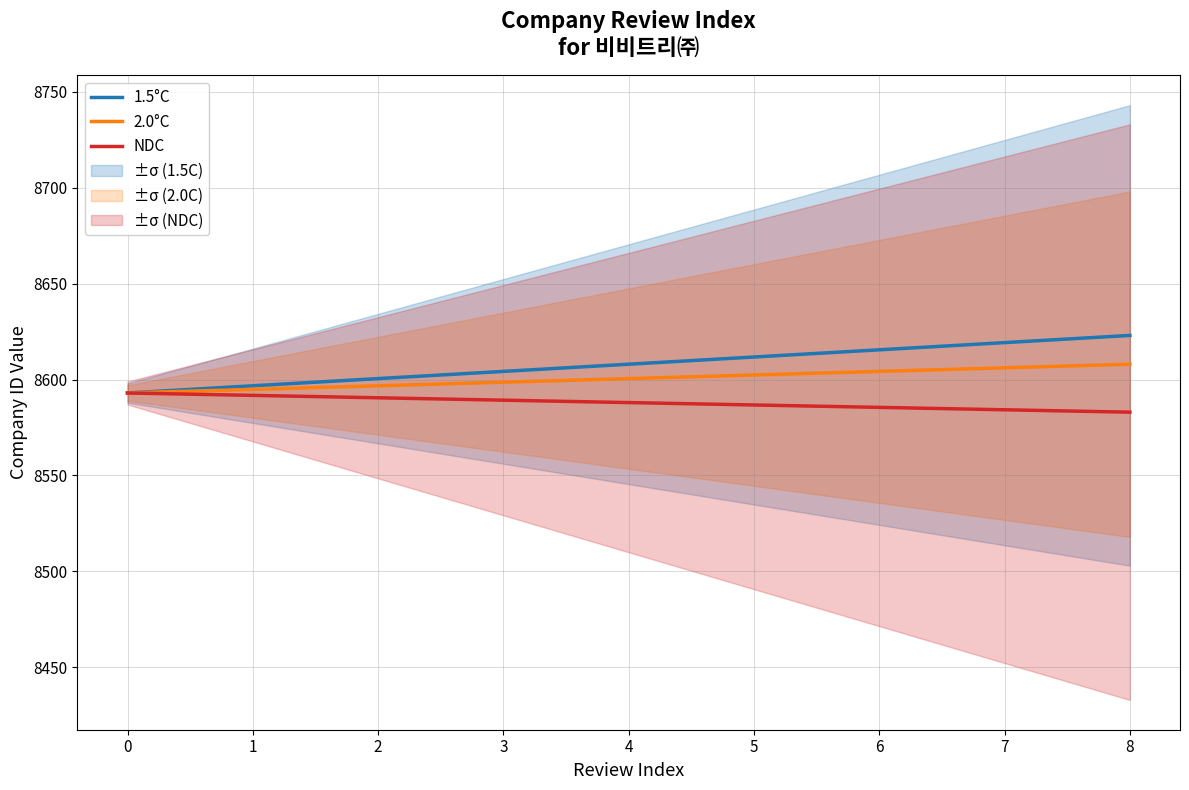

At which category does the chart reach its peak across all series?

8